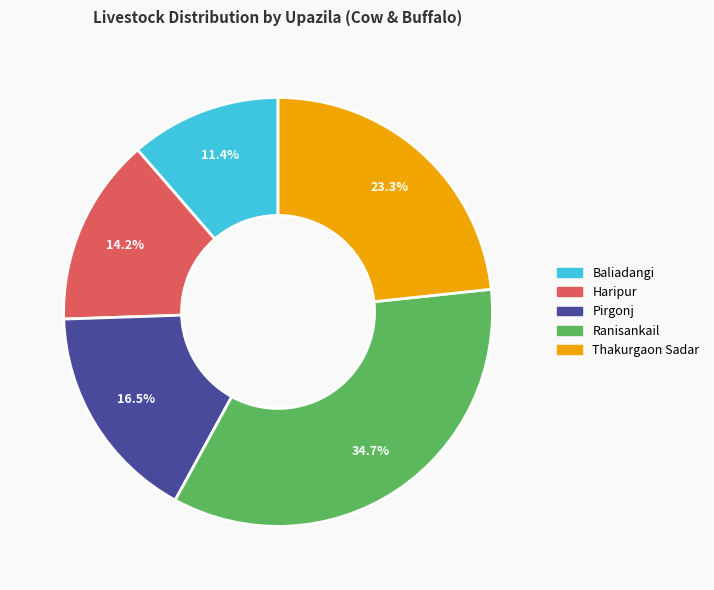

What is the largest slice in the pie chart?

Ranisankail